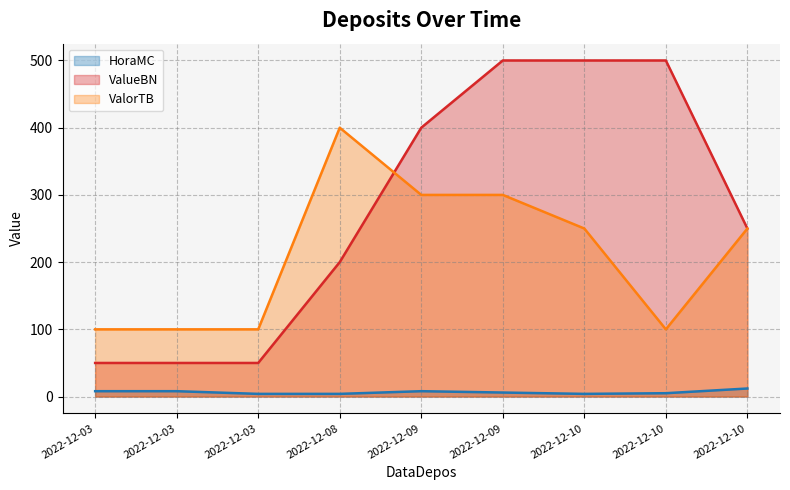

What is the maximum value for ValueBN?

500